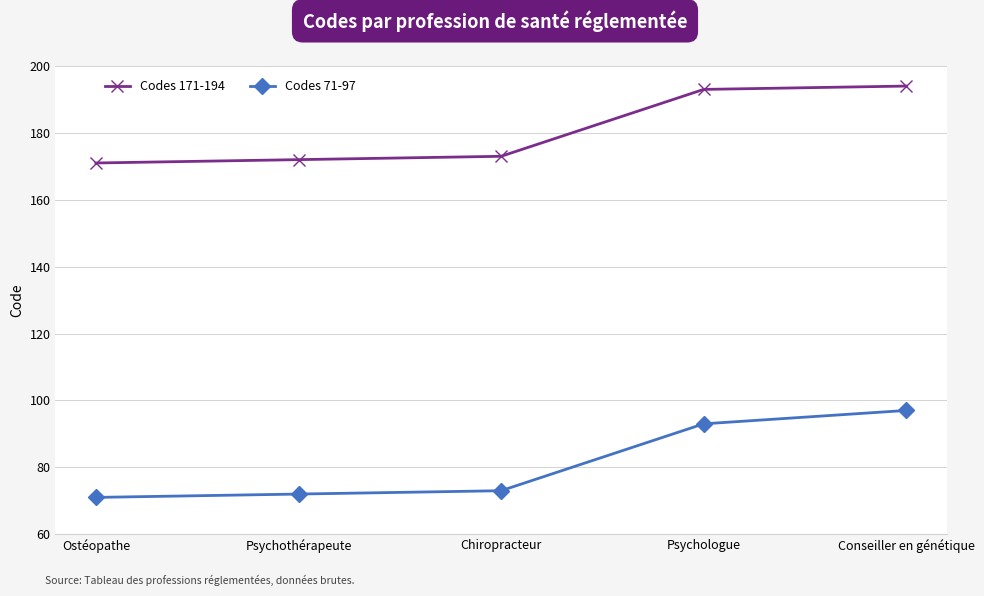

True or false: Codes 71-97 has more than 1 points higher than both neighbors.

False